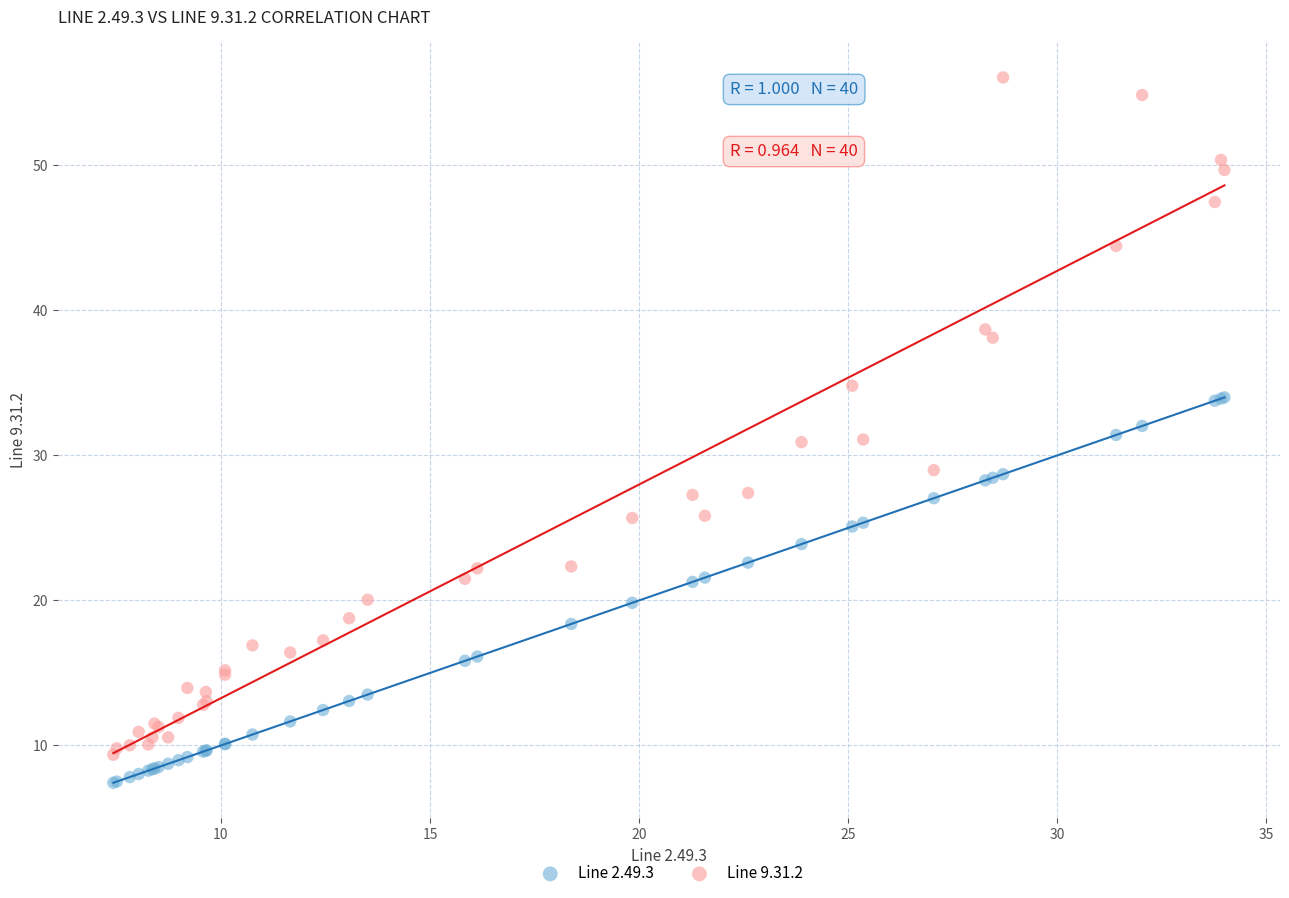

What are all the series names shown in the legend?

Line 2.49.3, Line 9.31.2